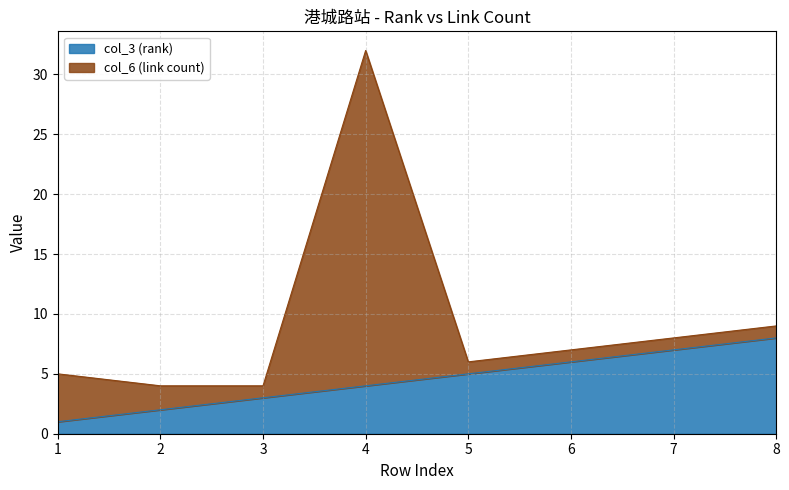

Is it true that col_3 (rank) equals 7 at 5?

False